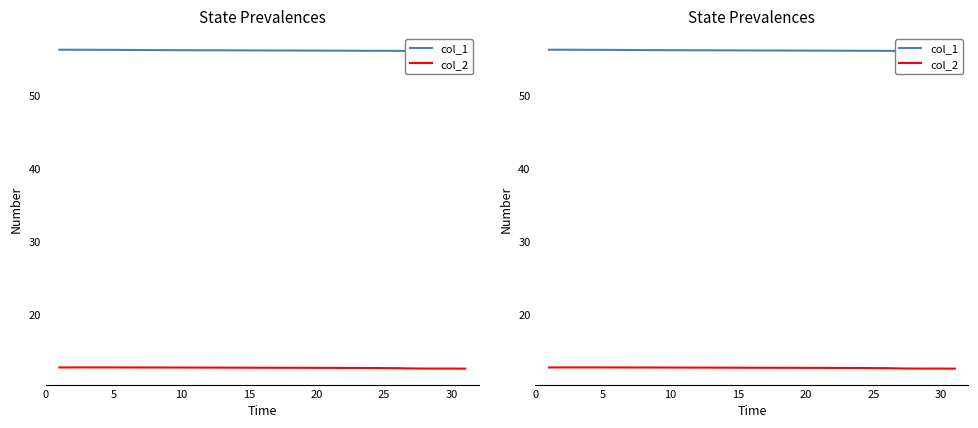

Is it true that col_1 equals 22.2 at 15?

False